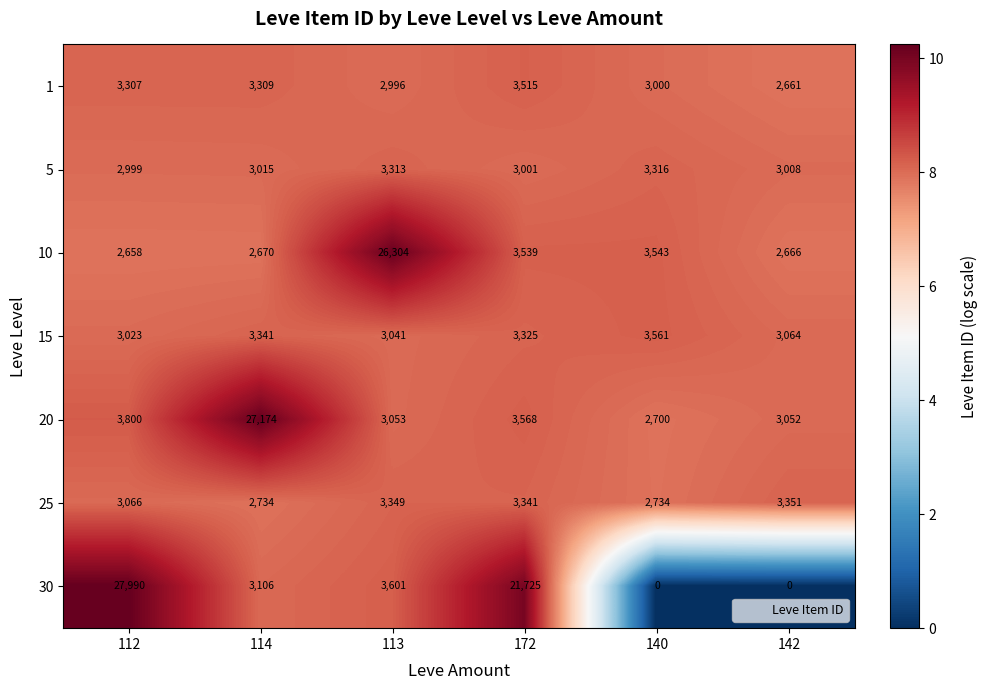

At 114, list the series in order from smallest to largest.

10, 25, 5, 30, 1, 15, 20